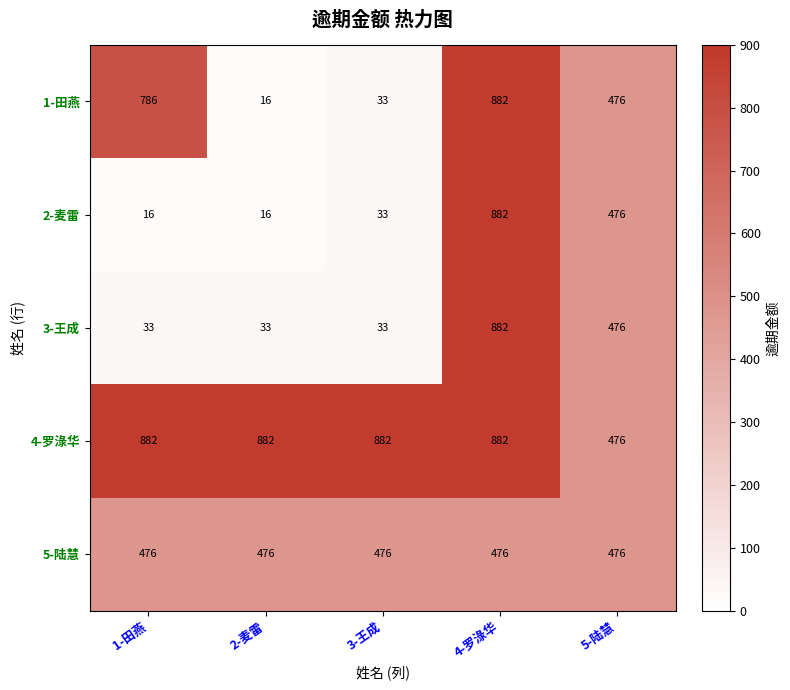

Which series changed the most between 1-田燕 and 3-王成?

1-田燕